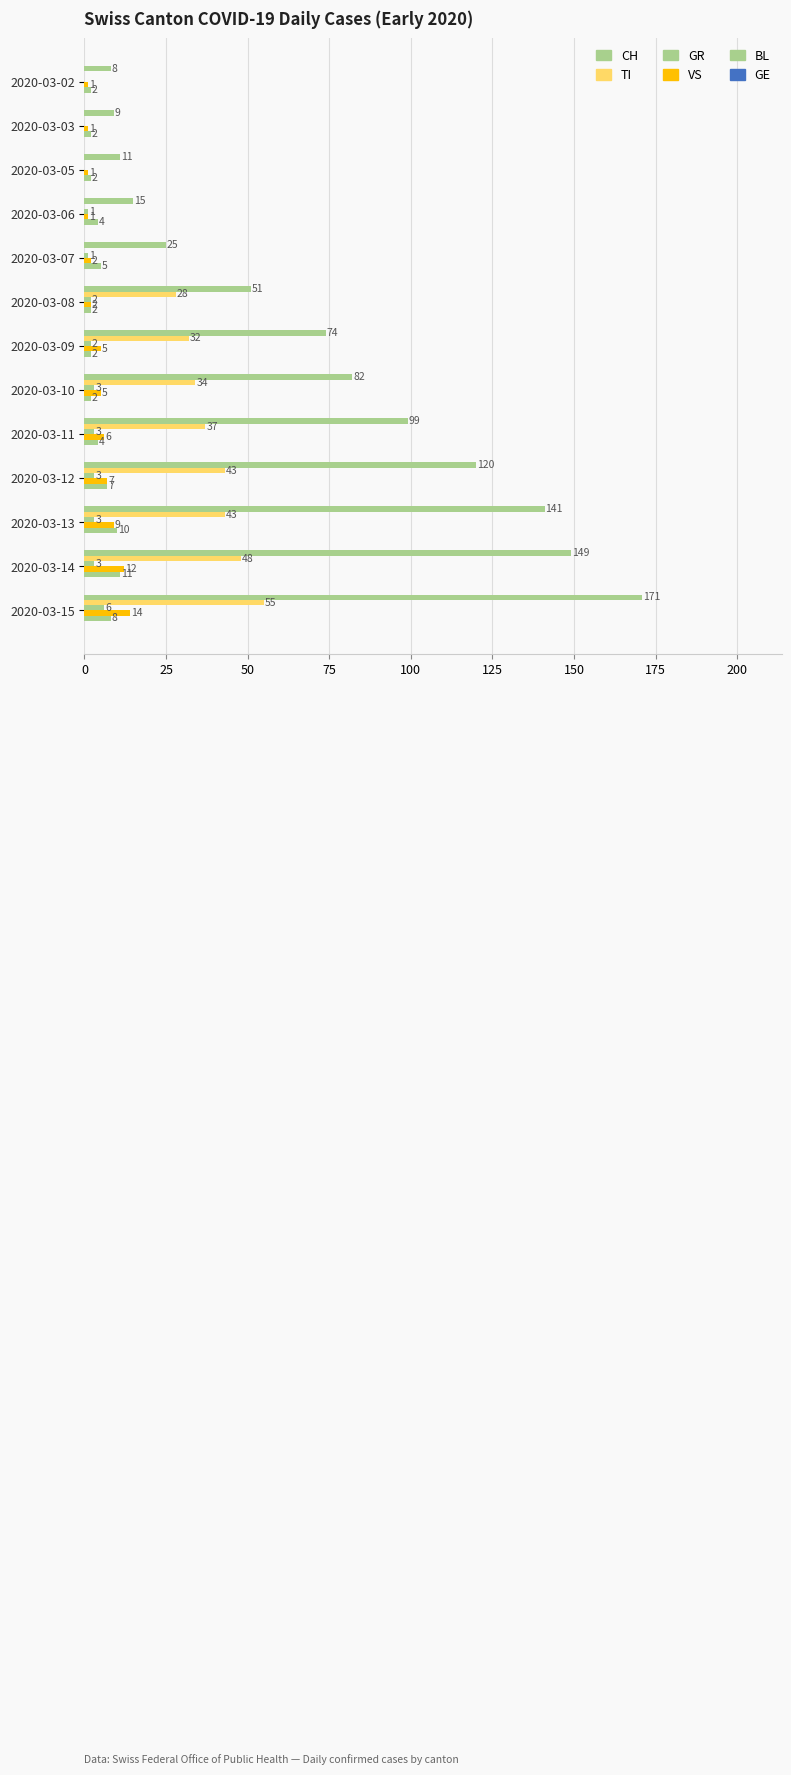

What is the difference between the second highest and second lowest values in the VS series?

11.0